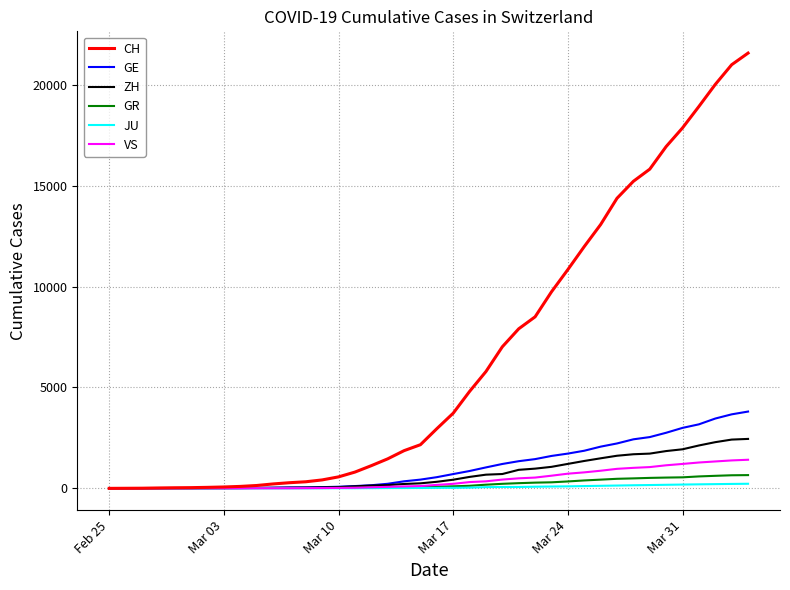

Which series has the largest total across all categories?

CH